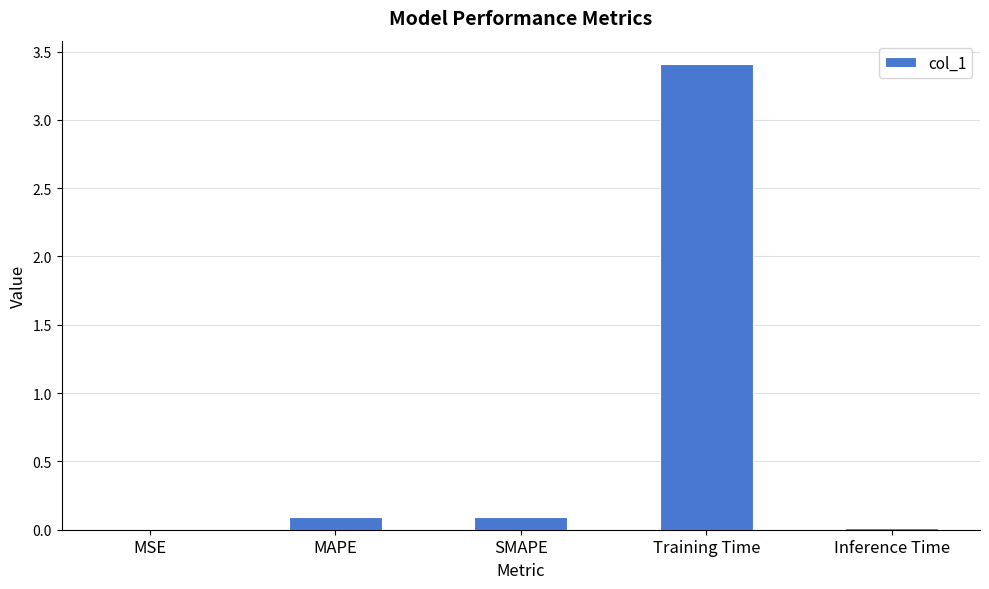

True or false: the data shows 3.4 at Training Time.

True